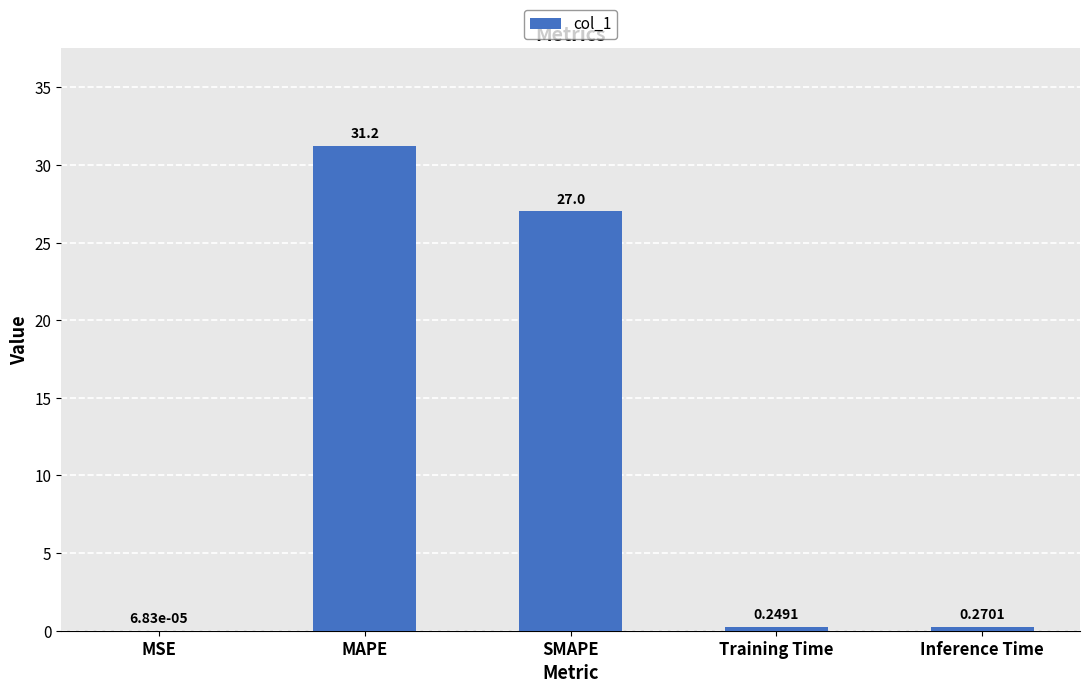

Between MSE and Inference Time, which is larger?

Inference Time